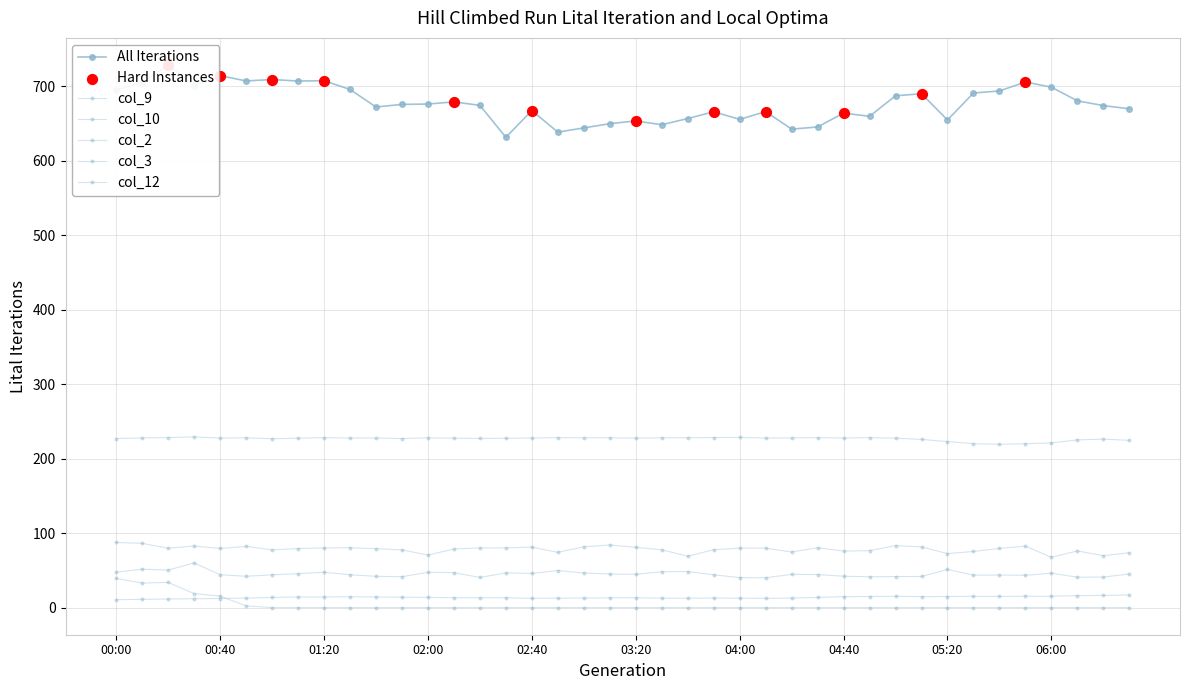

At how many categories does at least one series exceed 694?

12